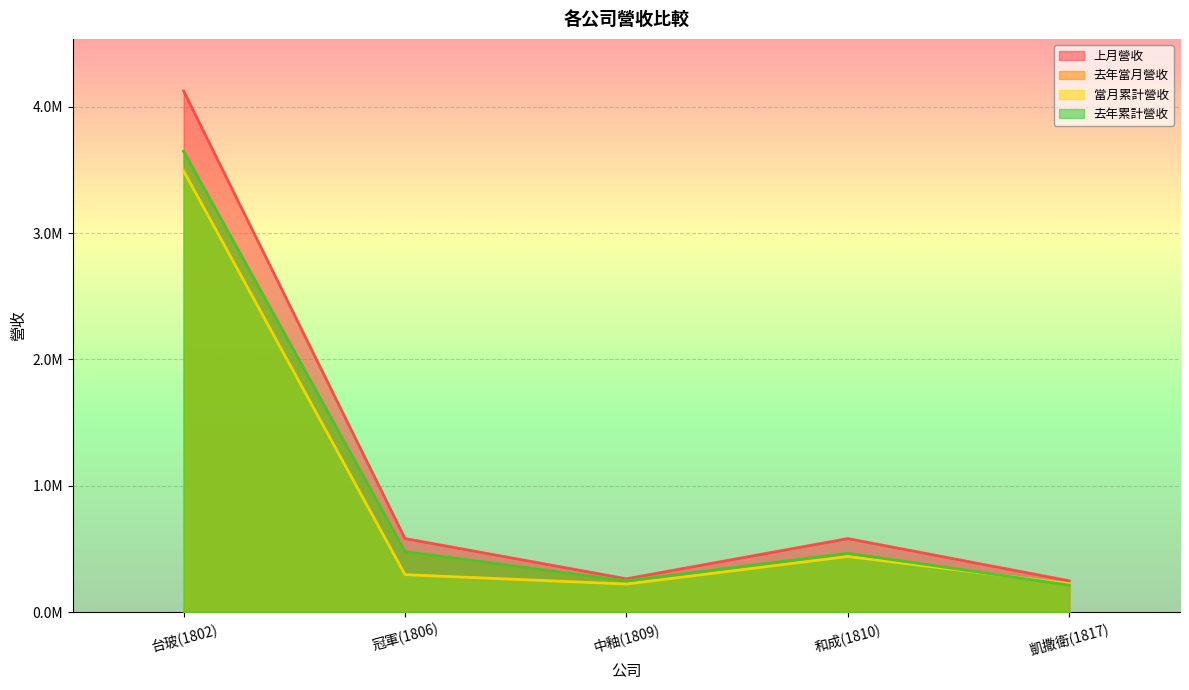

What is the minimum value for 上月營收?

247605